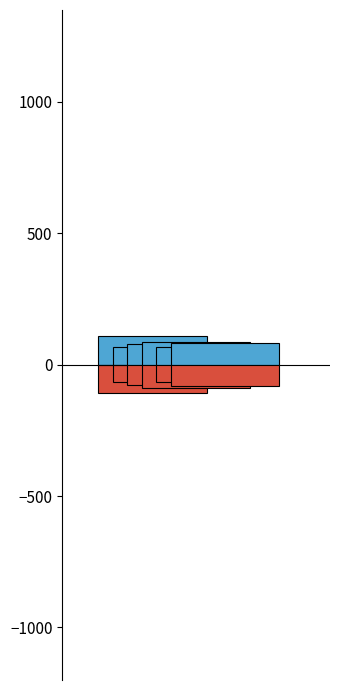

What position from the right is Criminal Sexual Assault?

6